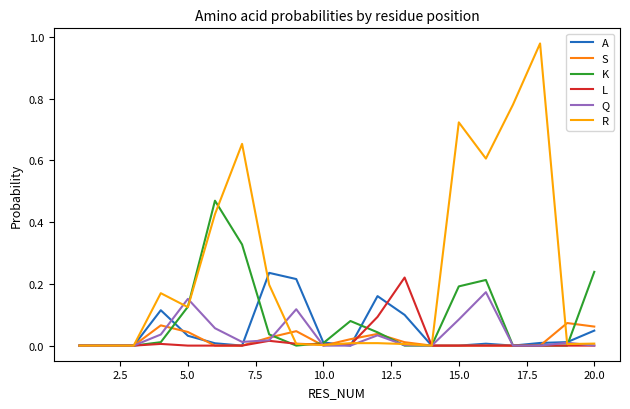

Which series has the widest spread of values?

R